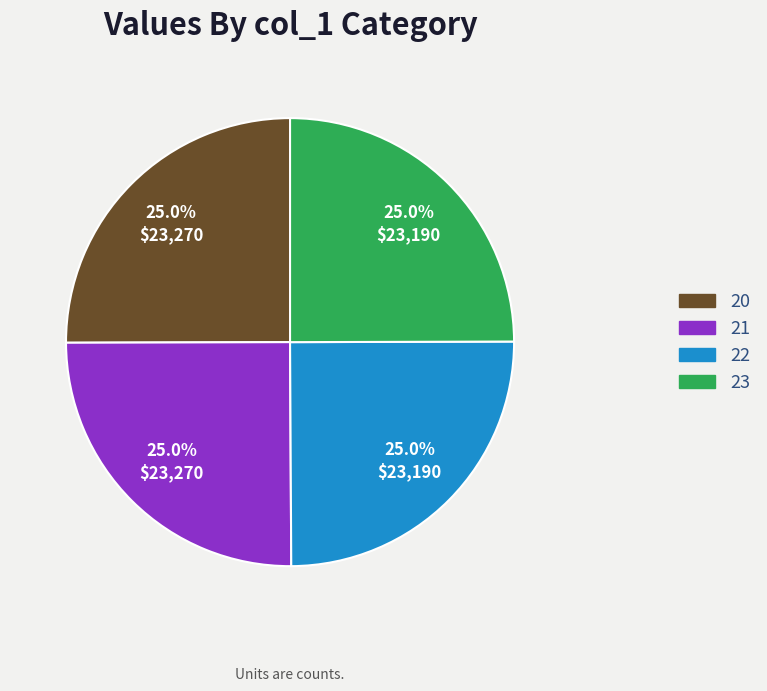

Approximately how many times larger is the value at 20 compared to 22?

1.0